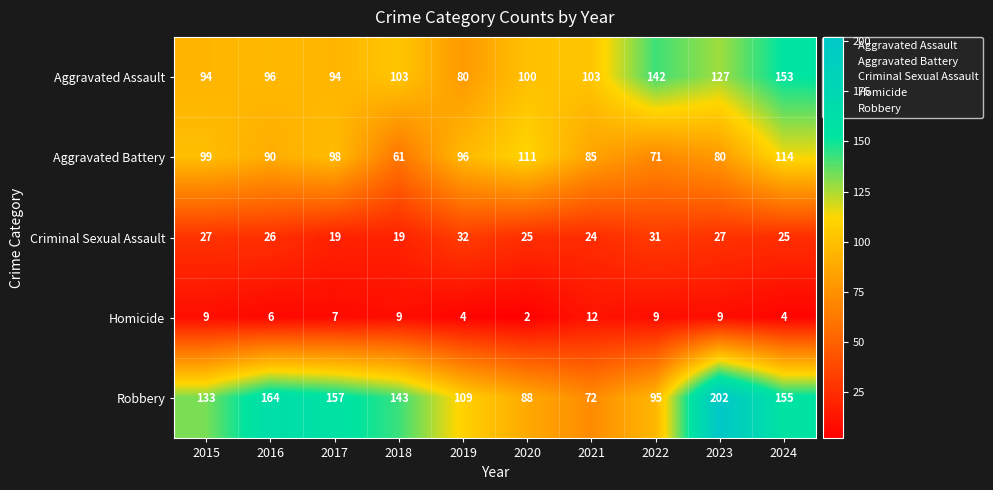

How many distinct data groups are displayed?

5